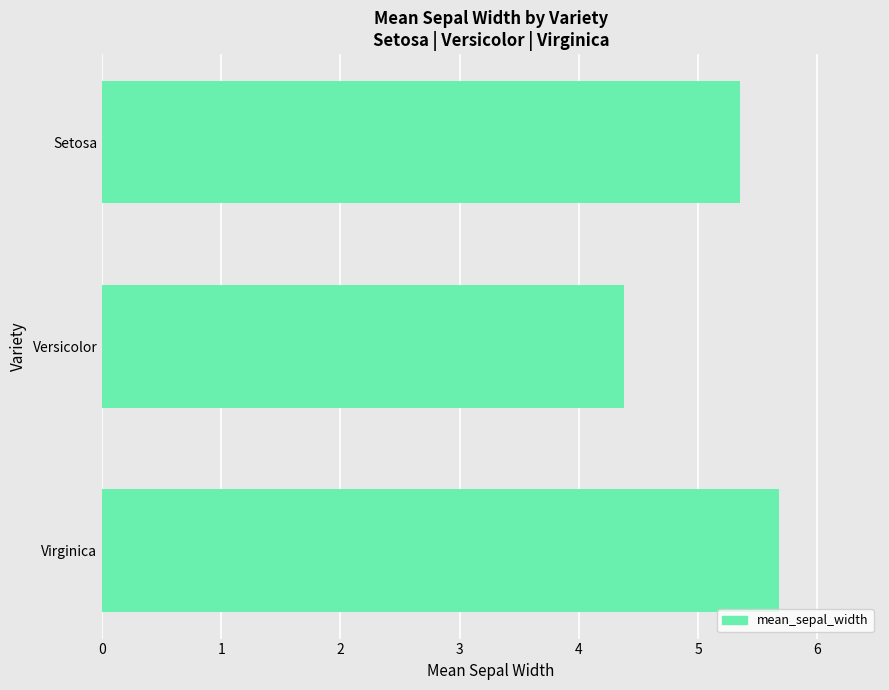

What is the difference between the maximum and minimum values?

1.3